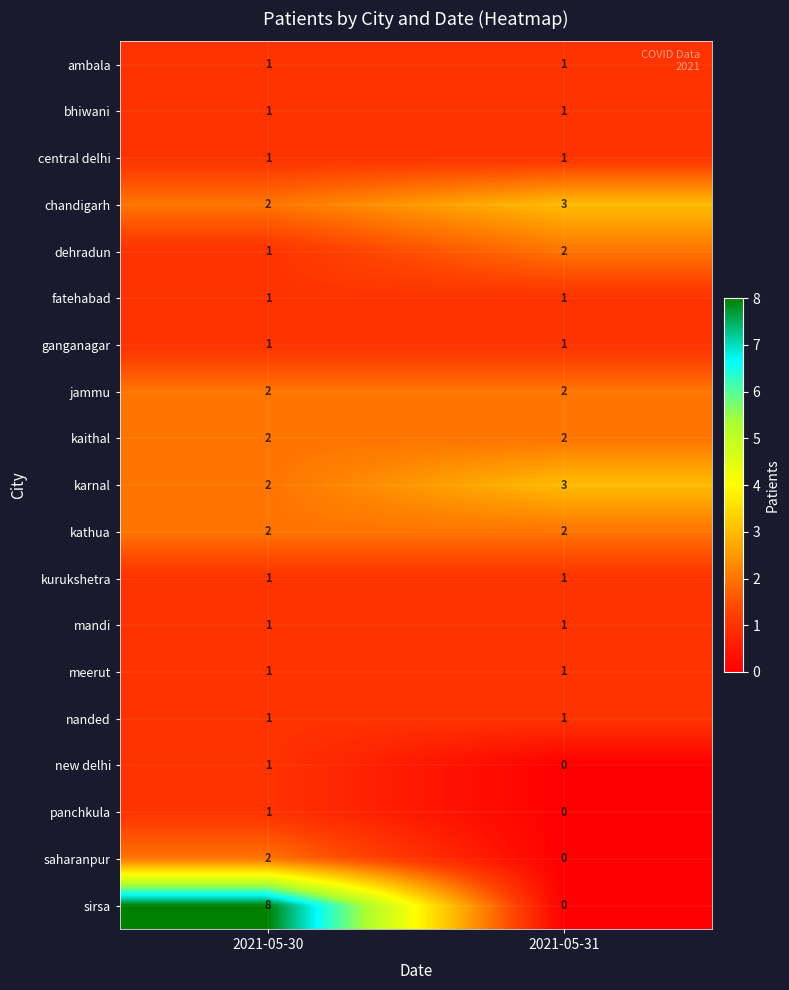

Is it true that sirsa equals 0 at 2021-05-31?

True